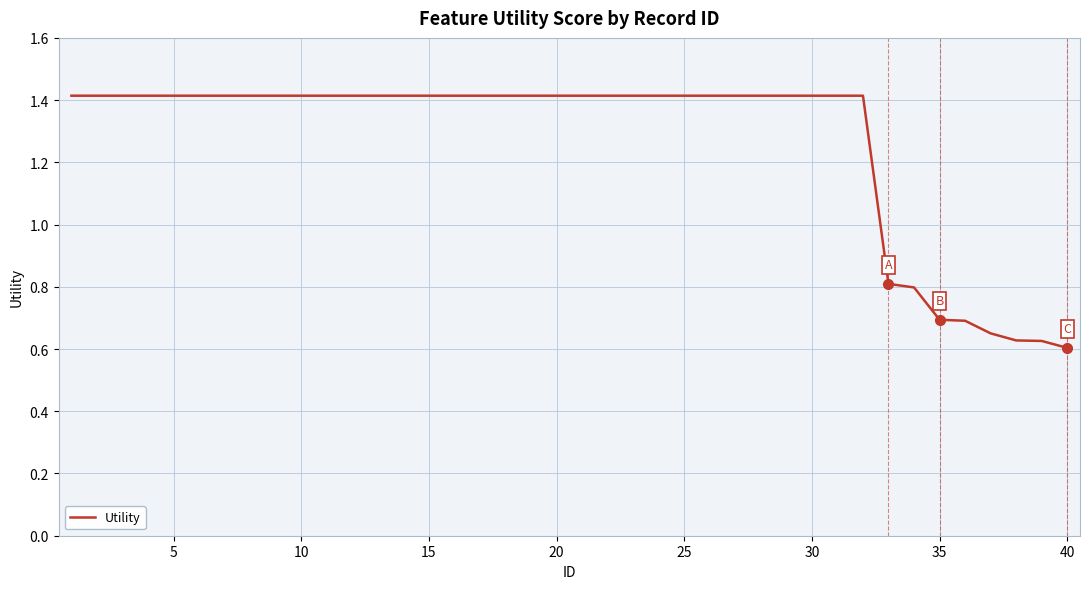

What is the difference between the maximum and minimum values?

0.8